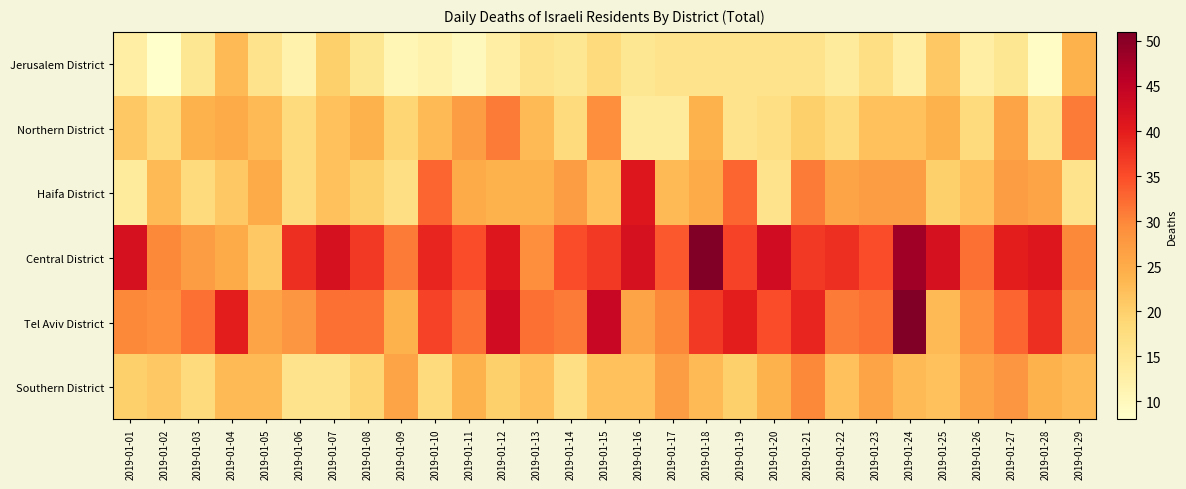

Reading left to right, transcribe all the data shown in this chart.

Jerusalem District: 2019-01-01=13	2019-01-02=8	2019-01-03=15	2019-01-04=23	2019-01-05=16	2019-01-06=12	2019-01-07=20	2019-01-08=15	2019-01-09=11	2019-01-10=12	2019-01-11=10	2019-01-12=13	2019-01-13=16	2019-01-14=15	2019-01-15=18	2019-01-16=15	2019-01-17=16	2019-01-18=16	2019-01-19=16	2019-01-20=16	2019-01-21=16	2019-01-22=14	2019-01-23=17	2019-01-24=13	2019-01-25=21	2019-01-26=13	2019-01-27=15	2019-01-28=9	2019-01-29=24
Northern District: 2019-01-01=21	2019-01-02=18	2019-01-03=24	2019-01-04=25	2019-01-05=23	2019-01-06=18	2019-01-07=22	2019-01-08=24	2019-01-09=19	2019-01-10=23	2019-01-11=27	2019-01-12=31	2019-01-13=23	2019-01-14=18	2019-01-15=29	2019-01-16=14	2019-01-17=14	2019-01-18=24	2019-01-19=16	2019-01-20=17	2019-01-21=20	2019-01-22=18	2019-01-23=22	2019-01-24=22	2019-01-25=24	2019-01-26=18	2019-01-27=26	2019-01-28=16	2019-01-29=31
Haifa District: 2019-01-01=14	2019-01-02=23	2019-01-03=18	2019-01-04=21	2019-01-05=25	2019-01-06=18	2019-01-07=22	2019-01-08=20	2019-01-09=17	2019-01-10=33	2019-01-11=25	2019-01-12=24	2019-01-13=24	2019-01-14=27	2019-01-15=22	2019-01-16=41	2019-01-17=23	2019-01-18=25	2019-01-19=33	2019-01-20=16	2019-01-21=31	2019-01-22=26	2019-01-23=27	2019-01-24=27	2019-01-25=20	2019-01-26=22	2019-01-27=27	2019-01-28=26	2019-01-29=16
Central District: 2019-01-01=42	2019-01-02=30	2019-01-03=27	2019-01-04=25	2019-01-05=21	2019-01-06=38	2019-01-07=42	2019-01-08=37	2019-01-09=31	2019-01-10=39	2019-01-11=35	2019-01-12=41	2019-01-13=29	2019-01-14=35	2019-01-15=37	2019-01-16=42	2019-01-17=34	2019-01-18=51	2019-01-19=36	2019-01-20=43	2019-01-21=37	2019-01-22=38	2019-01-23=35	2019-01-24=48	2019-01-25=42	2019-01-26=32	2019-01-27=40	2019-01-28=41	2019-01-29=30
Tel Aviv District: 2019-01-01=30	2019-01-02=29	2019-01-03=32	2019-01-04=40	2019-01-05=26	2019-01-06=28	2019-01-07=32	2019-01-08=32	2019-01-09=24	2019-01-10=36	2019-01-11=32	2019-01-12=43	2019-01-13=32	2019-01-14=31	2019-01-15=44	2019-01-16=26	2019-01-17=30	2019-01-18=37	2019-01-19=40	2019-01-20=35	2019-01-21=39	2019-01-22=31	2019-01-23=32	2019-01-24=51	2019-01-25=23	2019-01-26=29	2019-01-27=33	2019-01-28=38	2019-01-29=27
Southern District: 2019-01-01=20	2019-01-02=21	2019-01-03=18	2019-01-04=23	2019-01-05=23	2019-01-06=16	2019-01-07=16	2019-01-08=19	2019-01-09=26	2019-01-10=18	2019-01-11=24	2019-01-12=20	2019-01-13=22	2019-01-14=17	2019-01-15=22	2019-01-16=22	2019-01-17=27	2019-01-18=23	2019-01-19=20	2019-01-20=24	2019-01-21=30	2019-01-22=22	2019-01-23=26	2019-01-24=23	2019-01-25=22	2019-01-26=26	2019-01-27=28	2019-01-28=24	2019-01-29=23